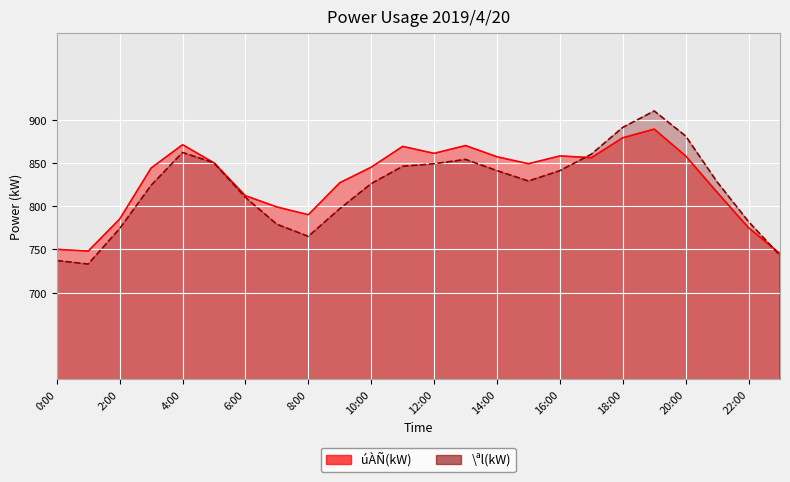

Which label corresponds to the largest value in the chart?

19:00